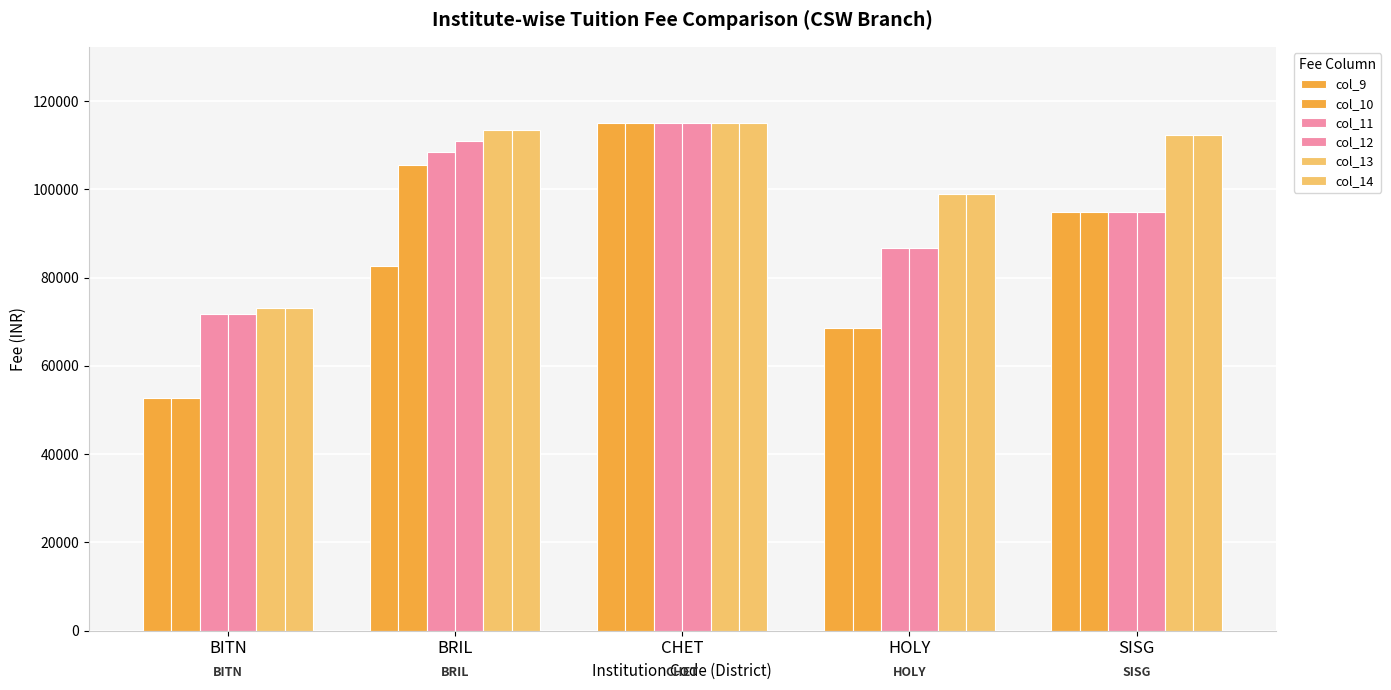

What is the label of the 4th bar from the left?

HOLY